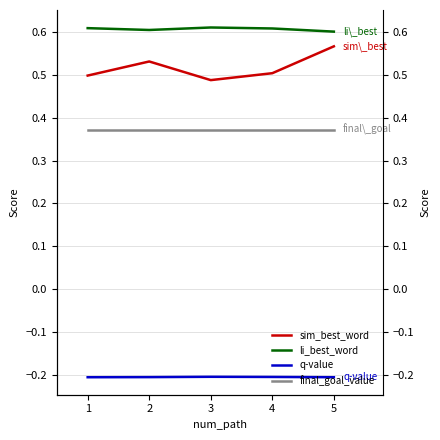

Which series has the largest range (max minus min)?

sim_best_word